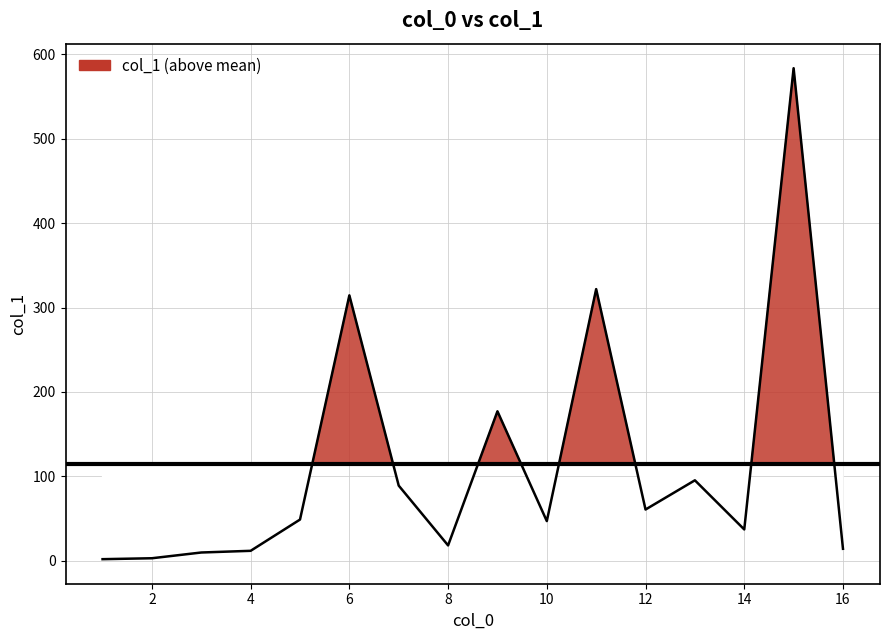

List the labels in order of value, largest first.

15, 11, 6, 9, 13, 7, 12, 5, 10, 14, 8, 16, 4, 3, 2, 1